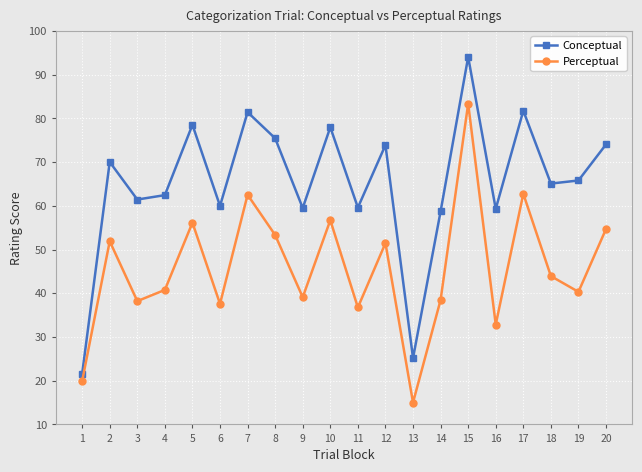

How many lines are shown in the chart?

2